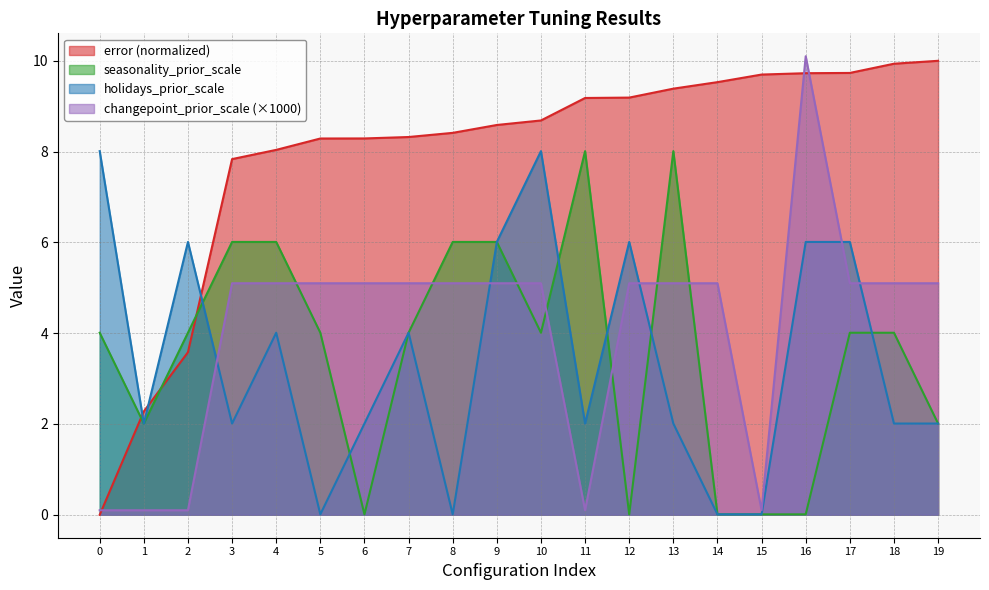

How many times do seasonality_prior_scale and holidays_prior_scale cross each other?

6